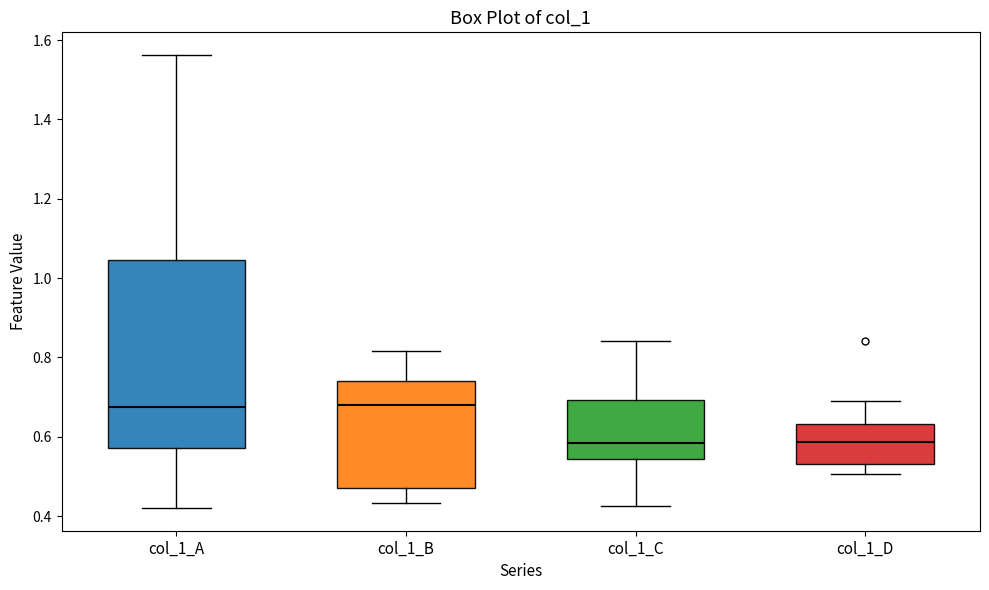

Which box is the tallest, from its lower edge to its upper edge?

col_1_A